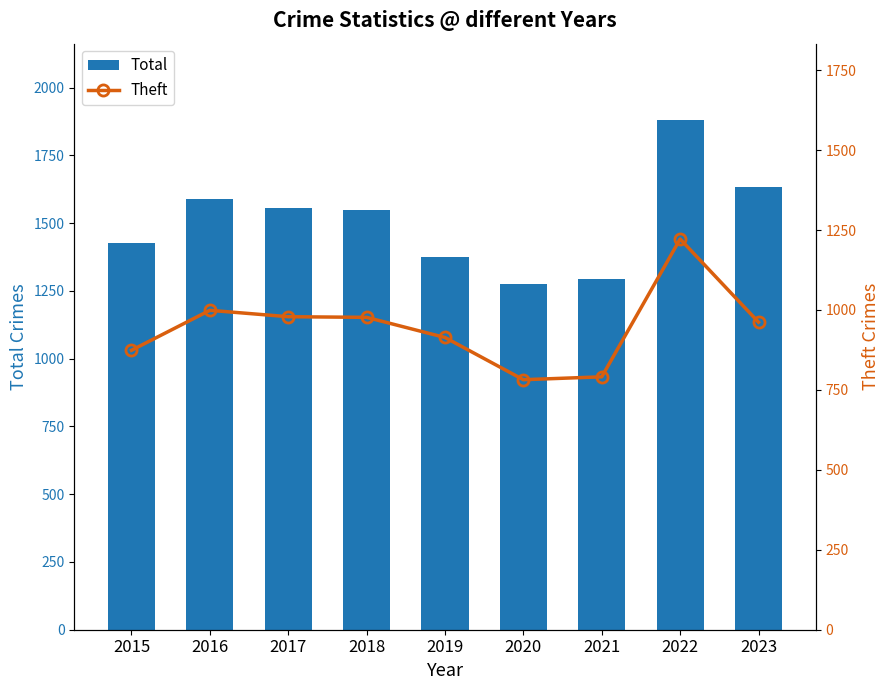

At which label does Total reach its peak?

2022